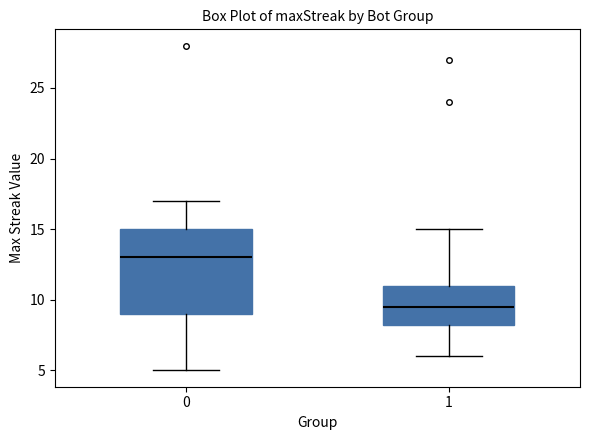

Which box's median line is the lowest?

1